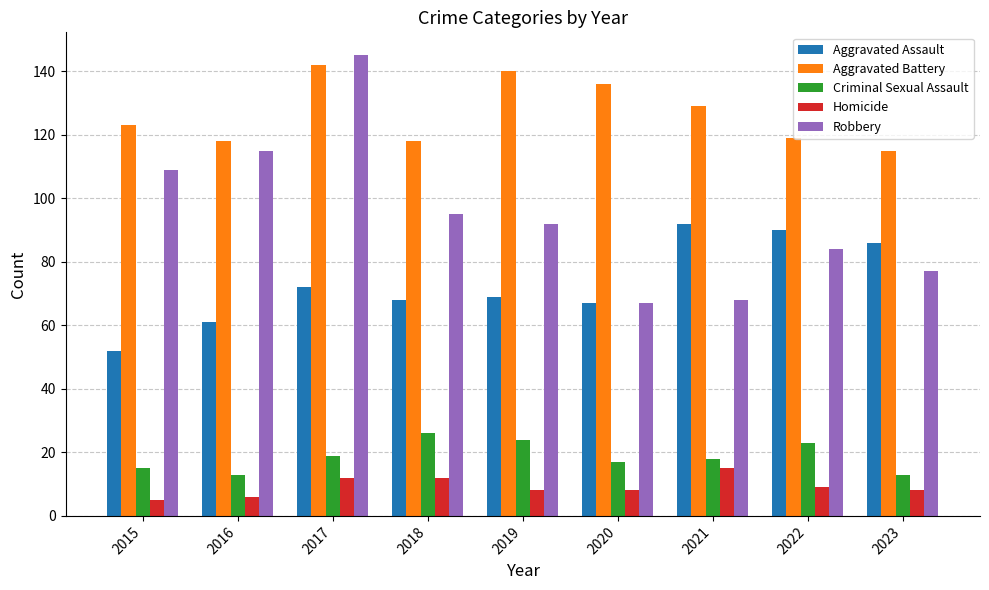

What is the value of the Homicide bar at the 7th from the left?

15